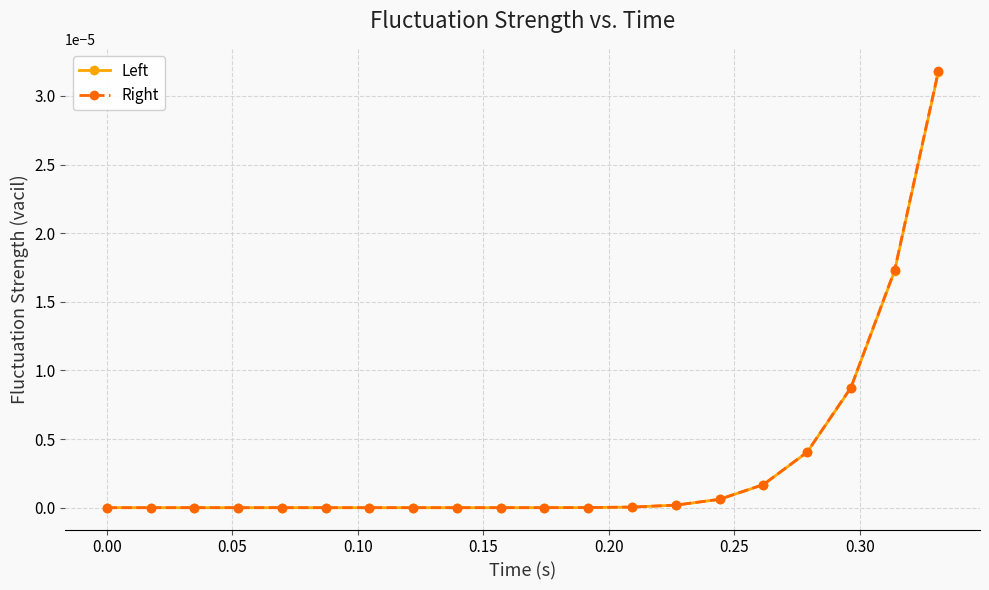

Which series has the largest range (max minus min)?

Right